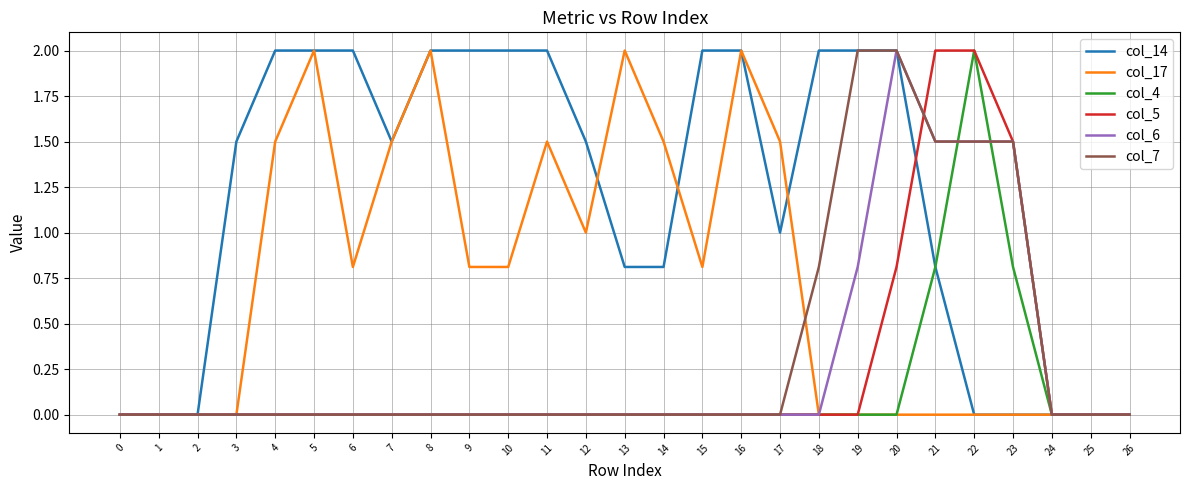

True or false: col_4 has more than 0 interior local peaks.

True